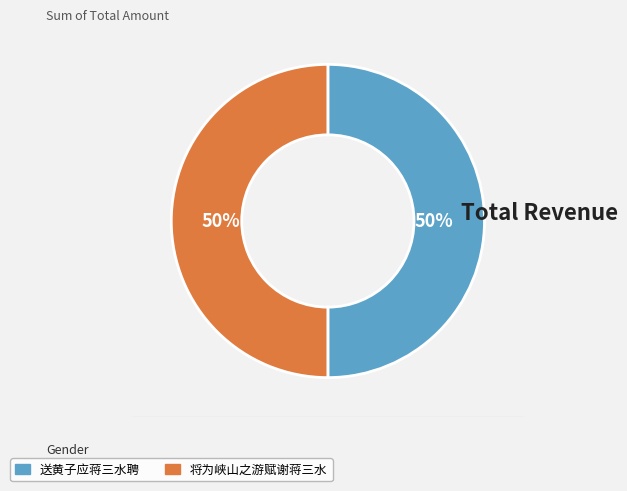

How many slices are in this pie chart?

2